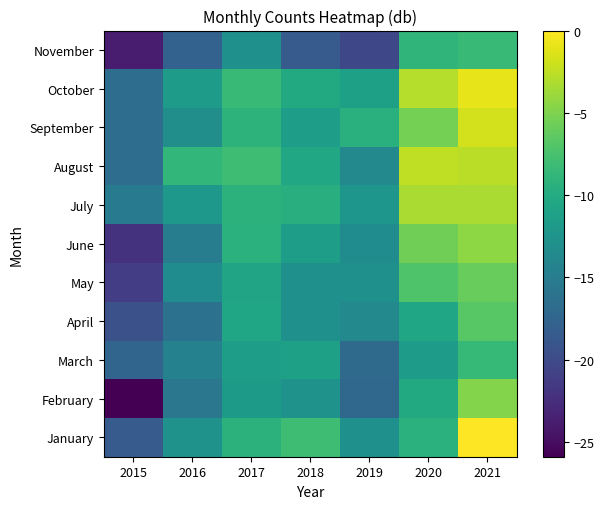

Reading left to right, extract all data points from this chart.

January: 2015=-18.4	2016=-12.6	2017=-9.2	2018=-8.0	2019=-12.9	2020=-9.3	2021=0.0
February: 2015=-25.9	2016=-15.6	2017=-11.8	2018=-12.6	2019=-17.2	2020=-10.2	2021=-4.8
March: 2015=-17.5	2016=-14.5	2017=-11.5	2018=-11.2	2019=-16.9	2020=-11.6	2021=-8.6
April: 2015=-19.5	2016=-16.1	2017=-10.6	2018=-12.9	2019=-13.7	2020=-10.6	2021=-6.7
May: 2015=-21.2	2016=-13.3	2017=-10.7	2018=-12.9	2019=-12.9	2020=-7.1	2021=-6.1
June: 2015=-22.1	2016=-14.9	2017=-9.3	2018=-11.5	2019=-13.3	2020=-5.6	2021=-4.5
July: 2015=-15.4	2016=-12.1	2017=-9.2	2018=-9.6	2019=-12.2	2020=-3.3	2021=-3.3
August: 2015=-16.6	2016=-8.8	2017=-8.0	2018=-10.5	2019=-13.7	2020=-2.5	2021=-2.6
September: 2015=-16.6	2016=-13.1	2017=-9.1	2018=-11.5	2019=-9.5	2020=-5.4	2021=-1.7
October: 2015=-16.6	2016=-11.6	2017=-8.3	2018=-10.2	2019=-11.2	2020=-2.9	2021=-1.0
November: 2015=-23.8	2016=-17.8	2017=-12.9	2018=-18.4	2019=-20.3	2020=-9.0	2021=-8.3